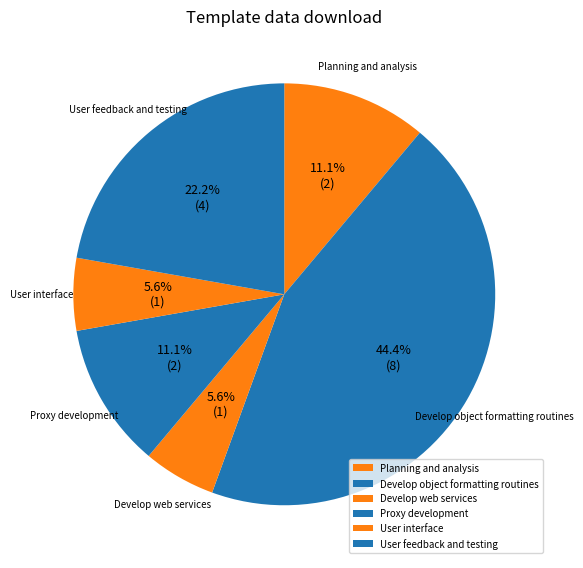

Which category has the biggest portion of the pie?

Develop object formatting routines